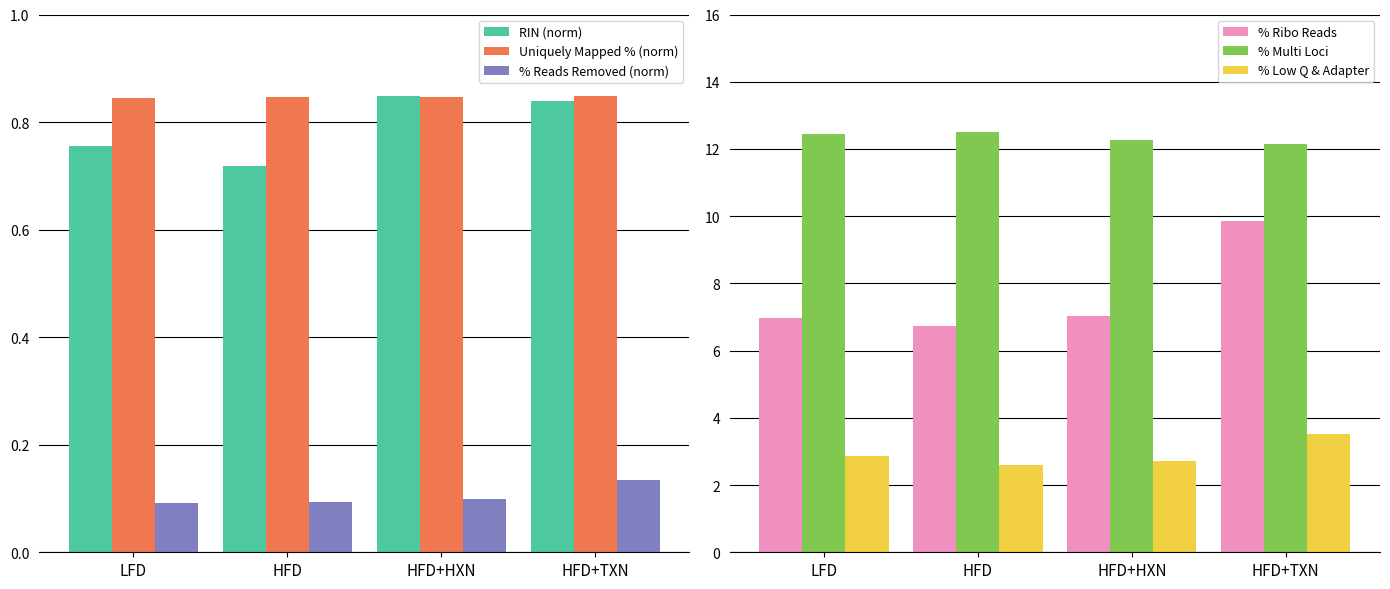

Which category has the highest value in the RIN (norm) series?

HFD+HXN